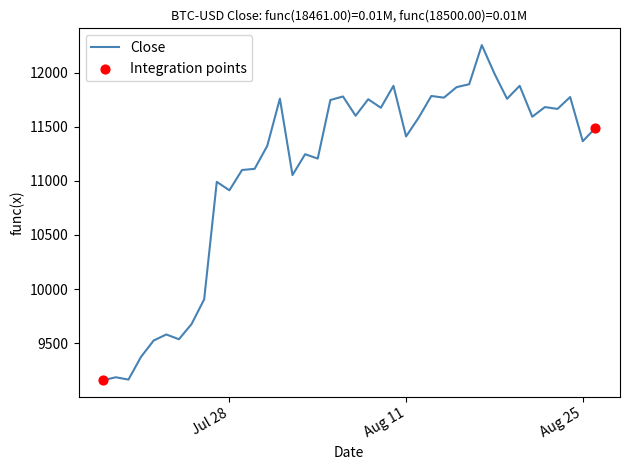

What is the minimum value shown in the chart?

9159.0